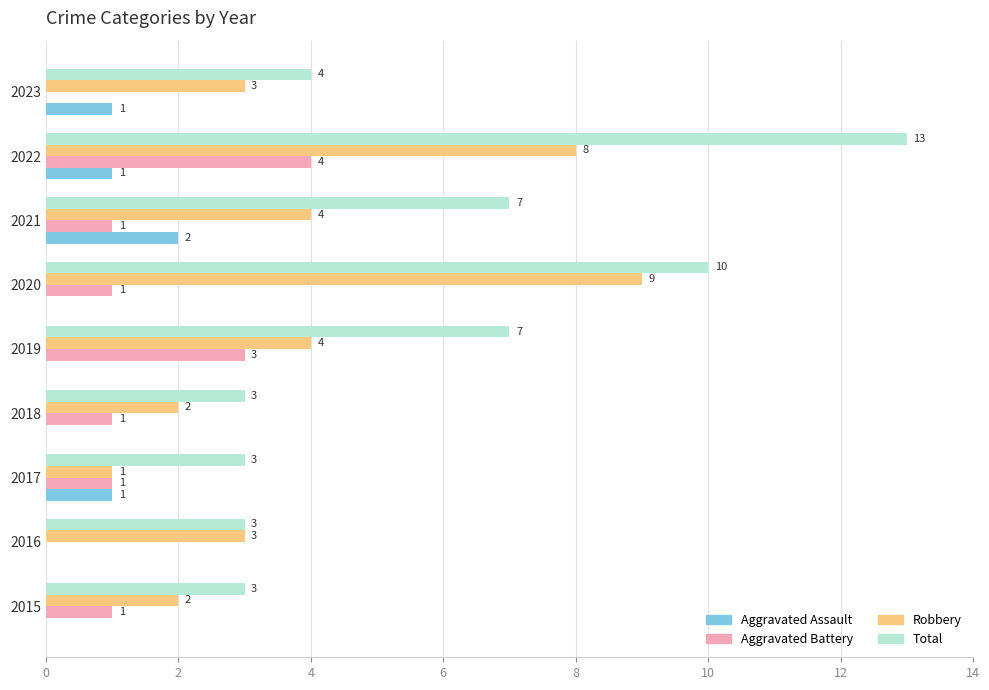

True or false: Total has a value of 5 at 2021.

False